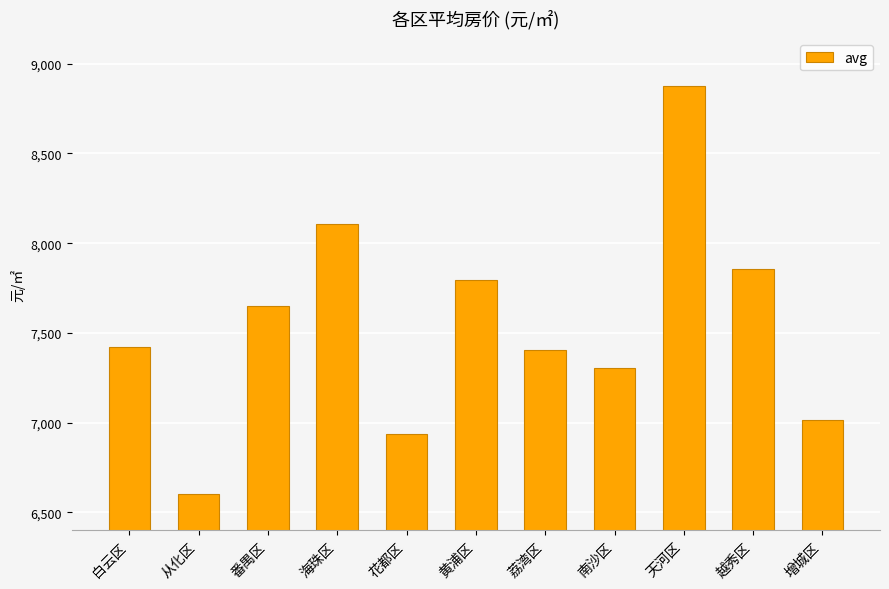

What is the difference between the values at 荔湾区 and 越秀区?

454.2